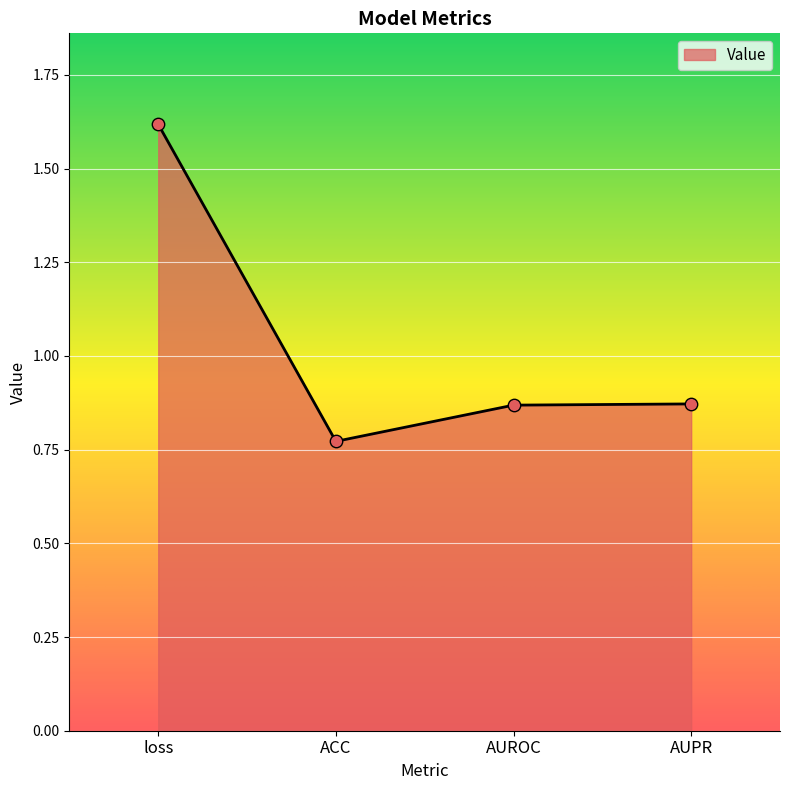

Which has a higher value, ACC or loss?

loss